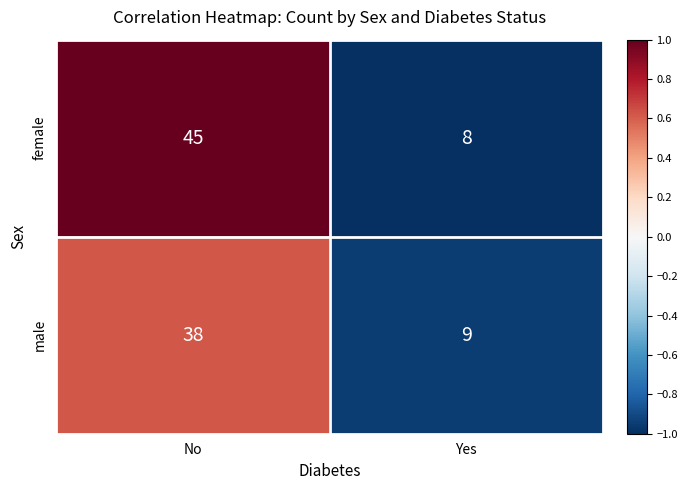

What is the maximum value for male?

38